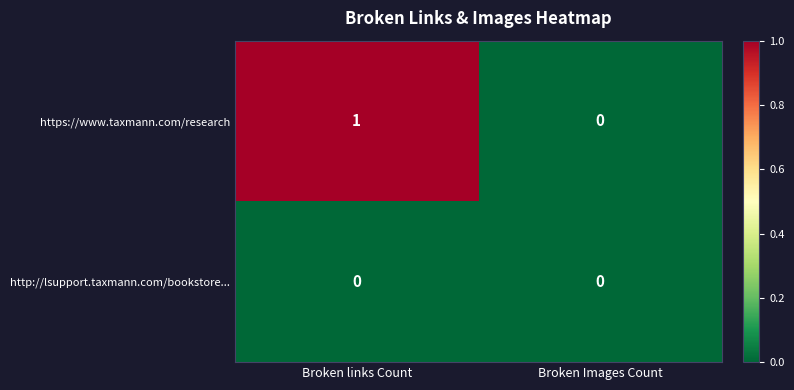

Which series has the largest total across all categories?

https://www.taxmann.com/research